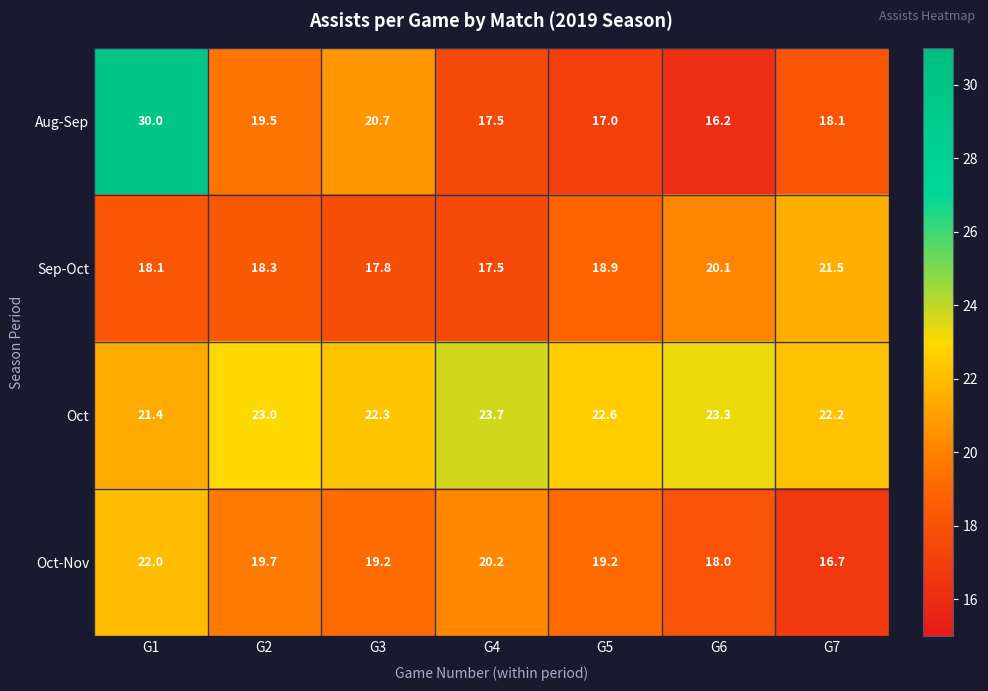

Which label corresponds to the smallest value in the chart?

G6